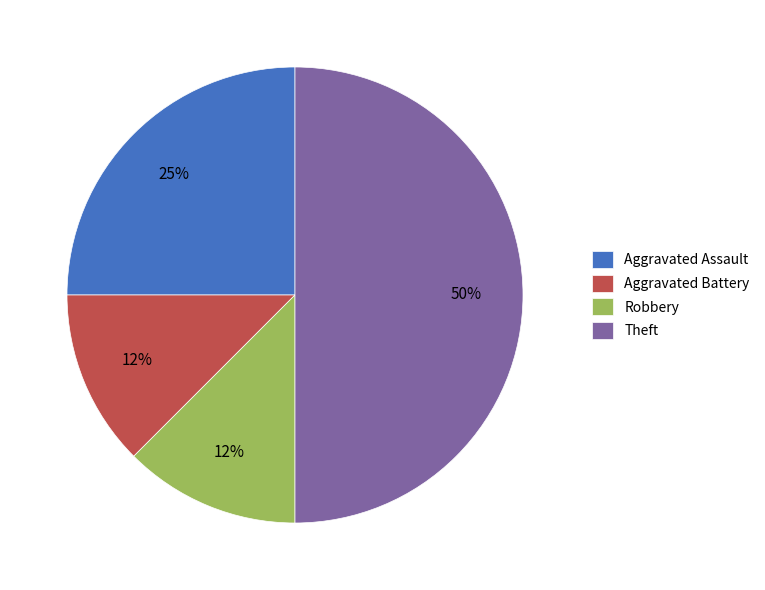

Approximately how many times larger is the value at Aggravated Battery compared to Robbery?

1.0